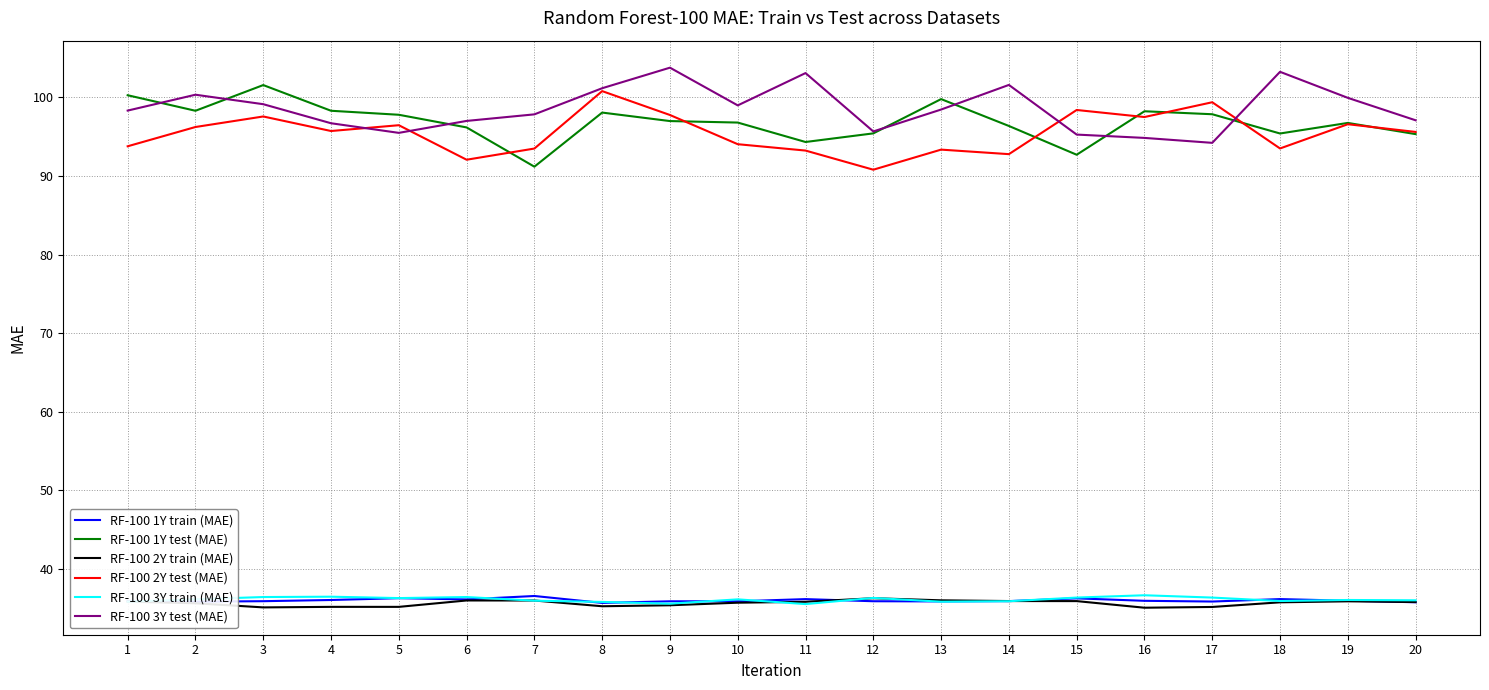

At which category does RF-100 1Y test (MAE) reach its first local peak?

3